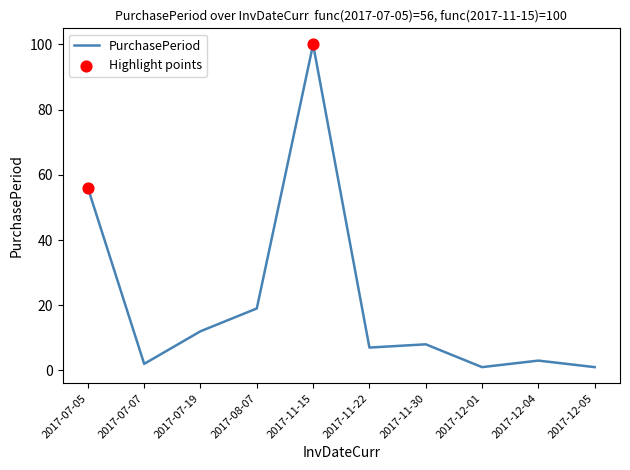

What is the ratio of the value at 2017-07-05 to the value at 2017-11-15?

0.6